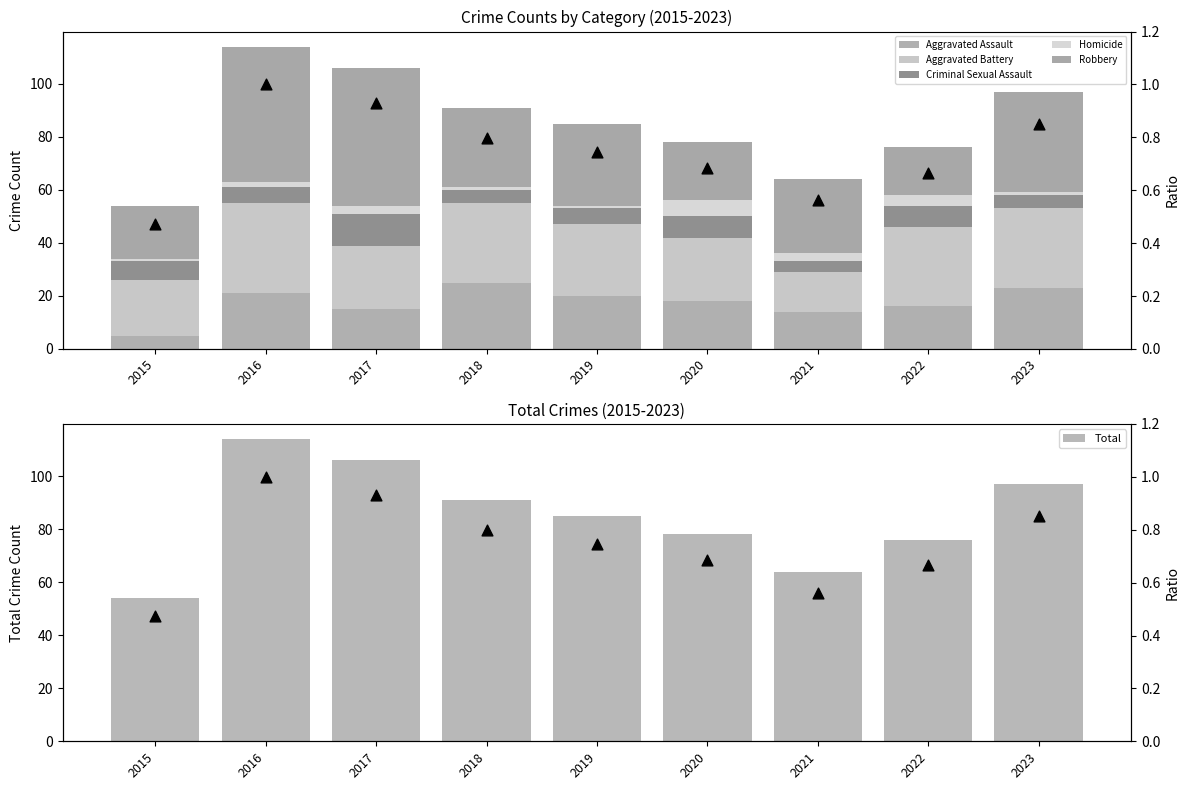

Which series contains the highest Y value?

Robbery